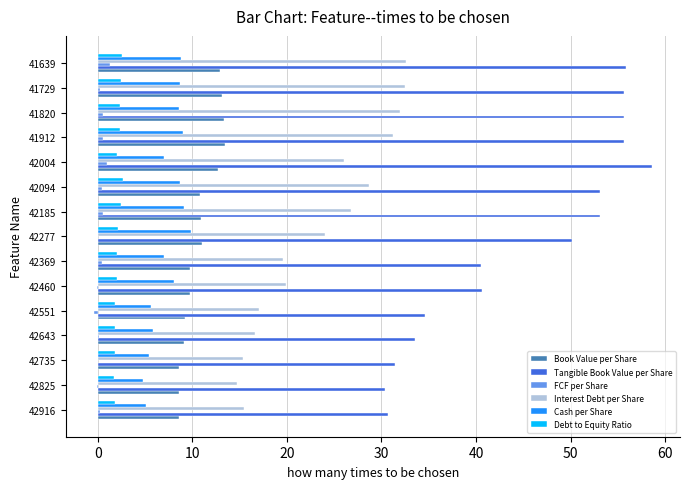

Which series changed the most between 42460 and 42094?

Tangible Book Value per Share